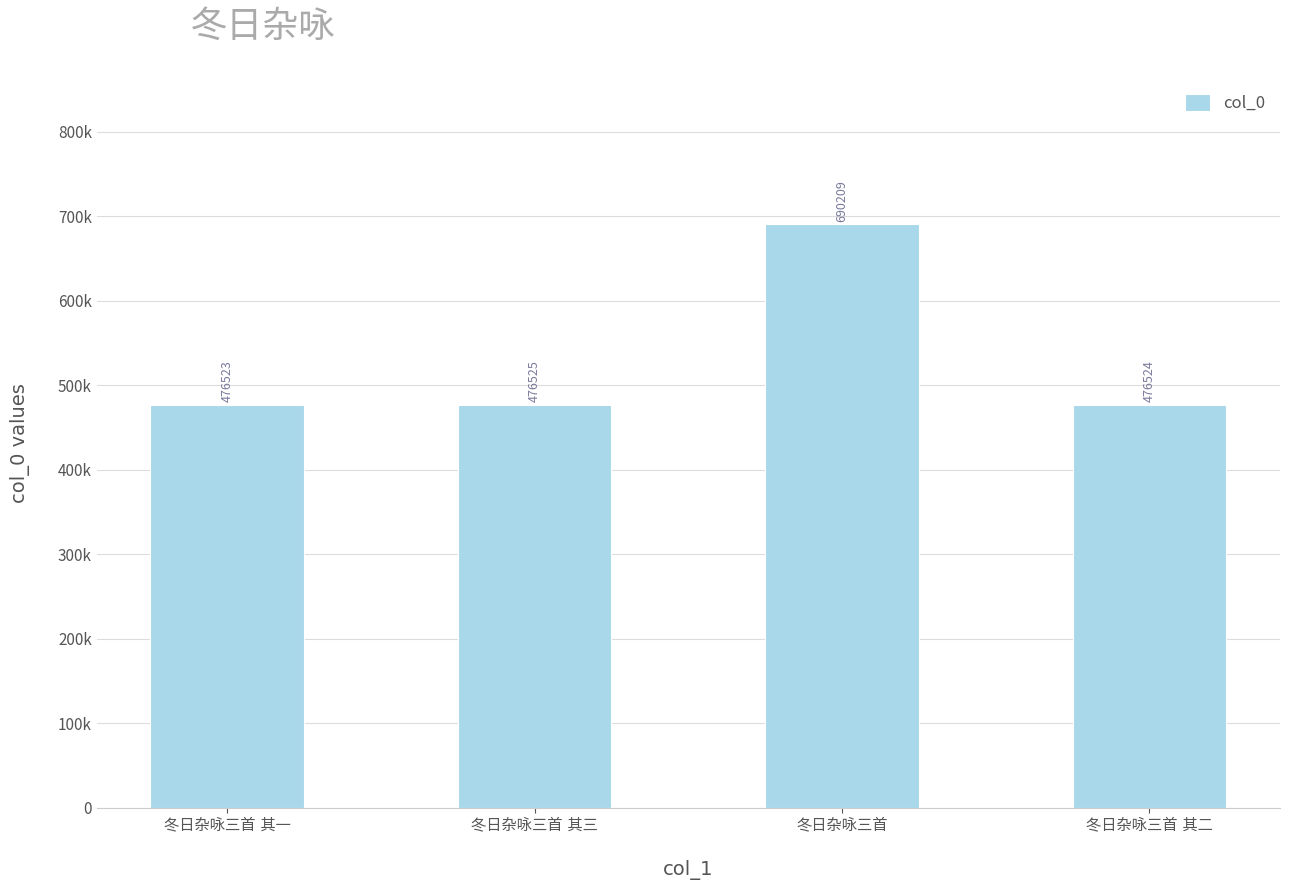

Does the chart contain any negative values?

No